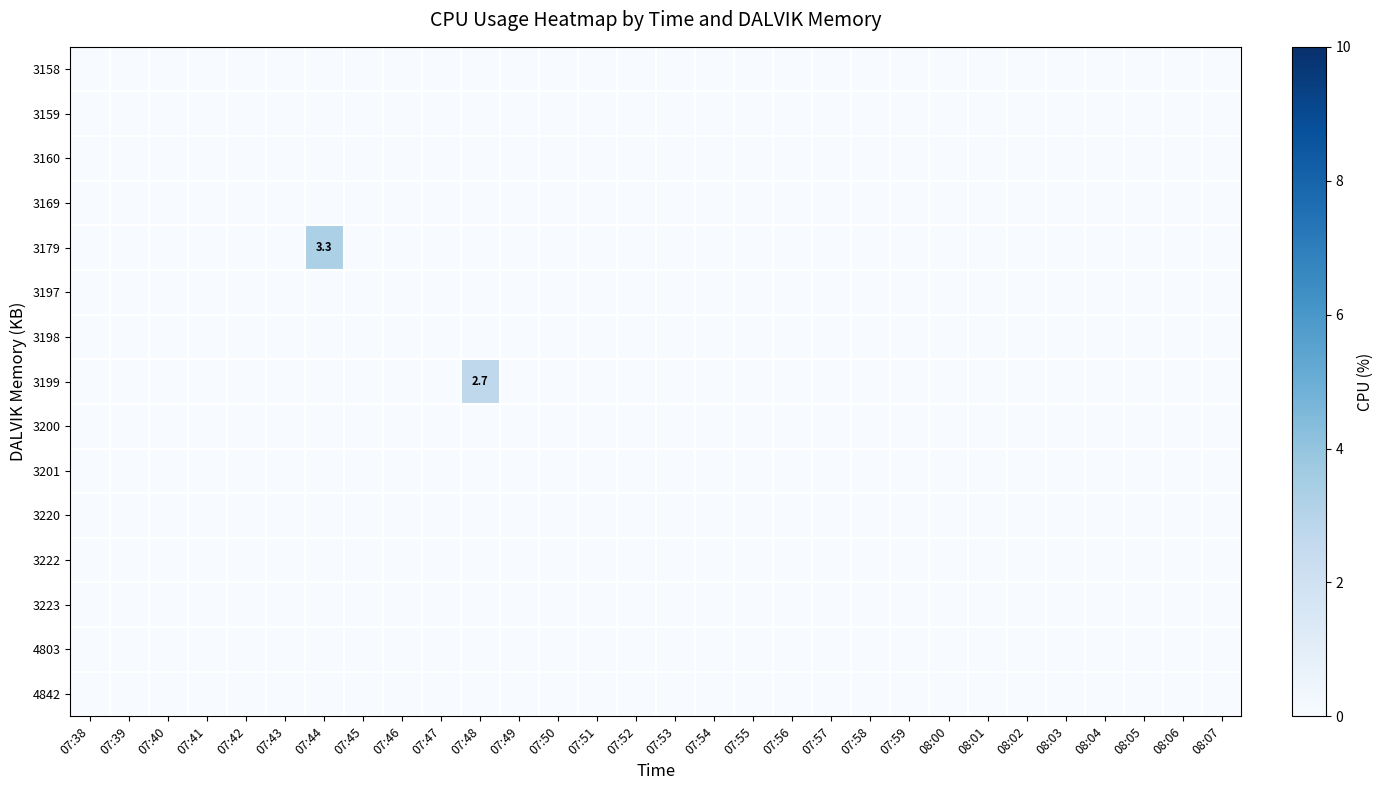

Which series has the largest total across all categories?

row_4